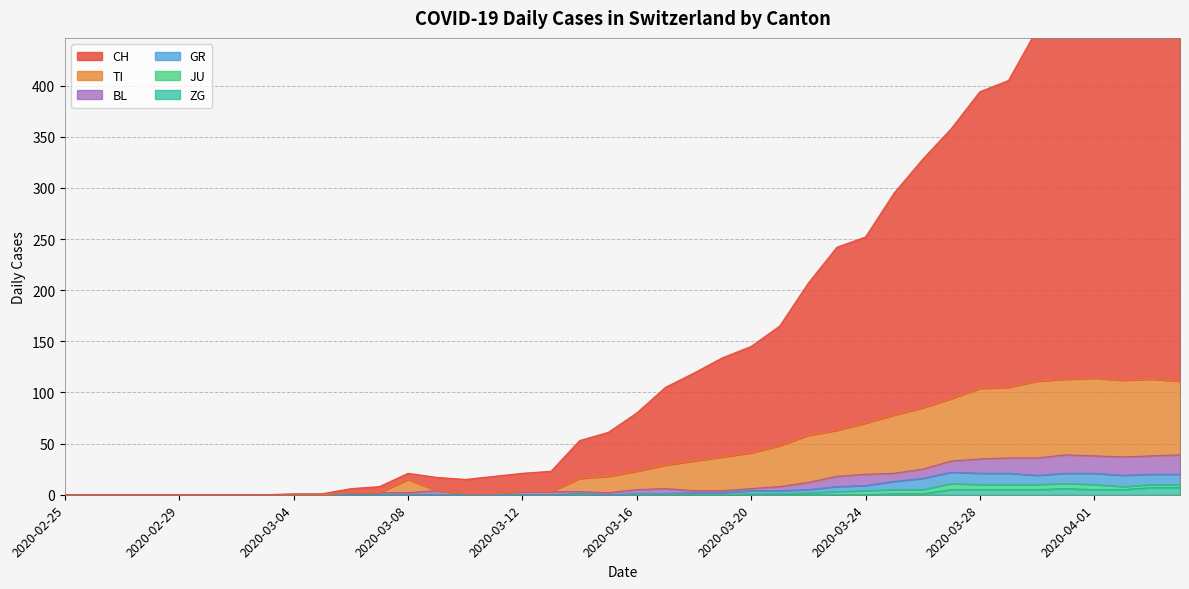

The ZG series shows 0 at 2020-03-16. True or false?

True